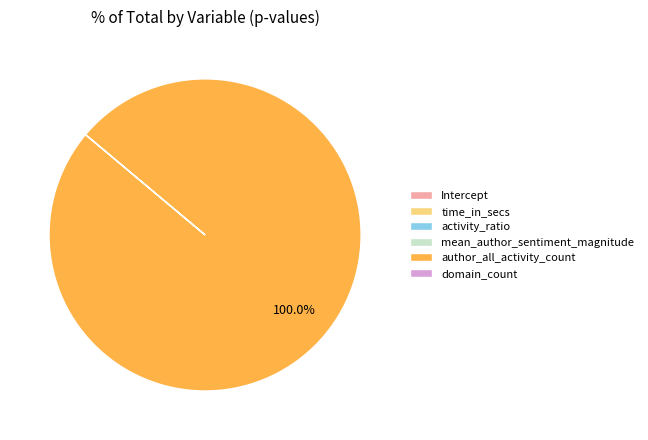

What is the largest slice in the pie chart?

author_all_activity_count